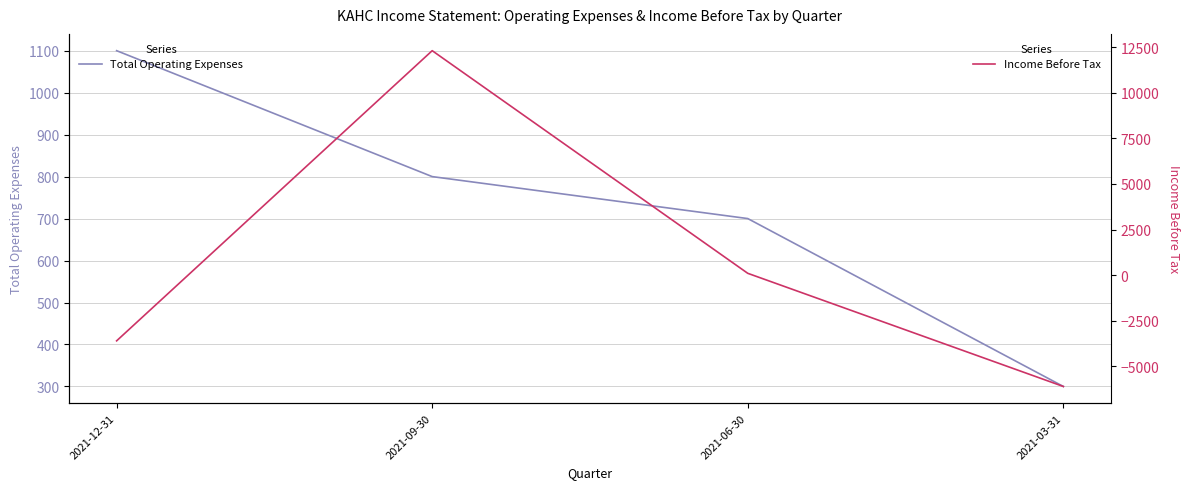

What is the minimum value for Total Operating Expenses?

300